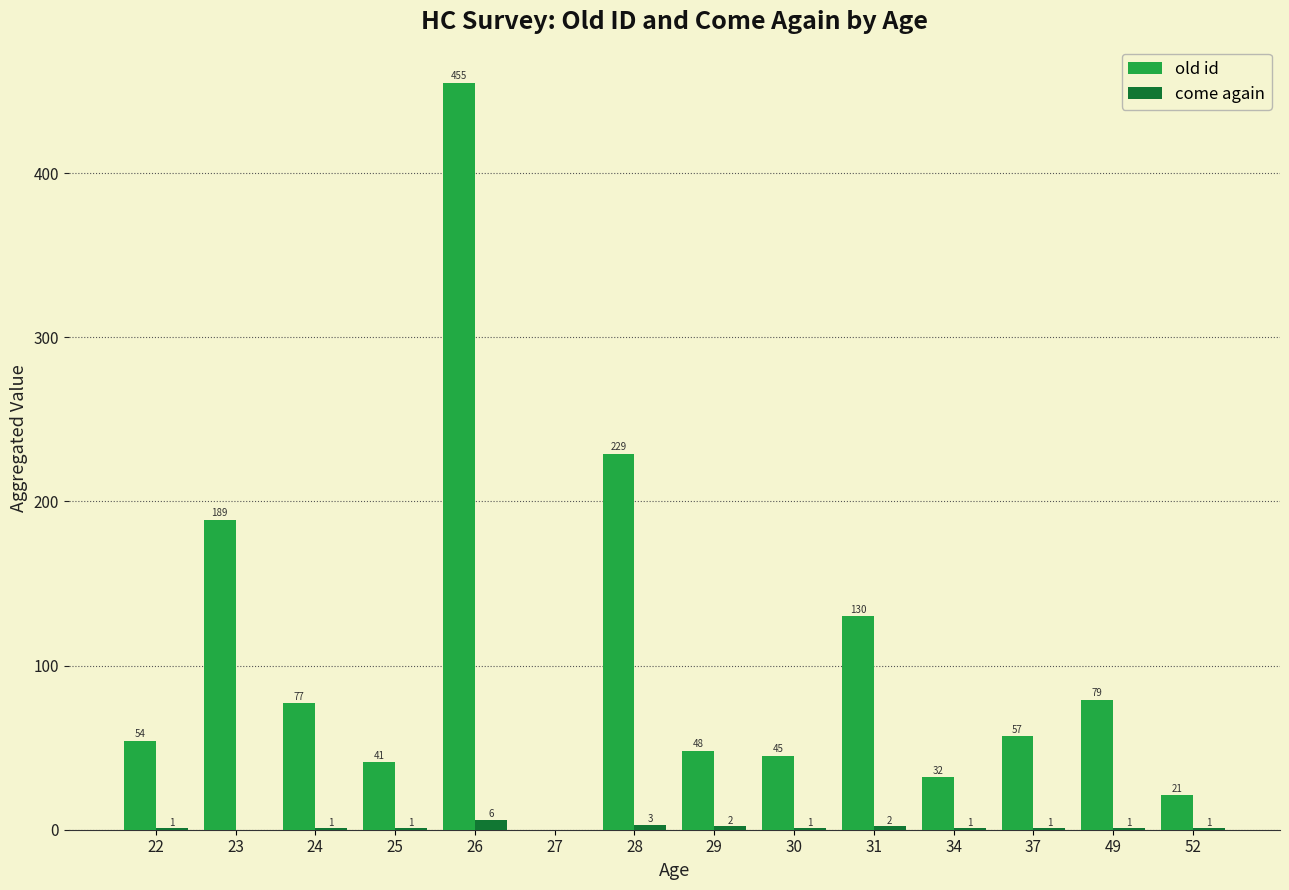

What is the approximate value of come again at 24?

1